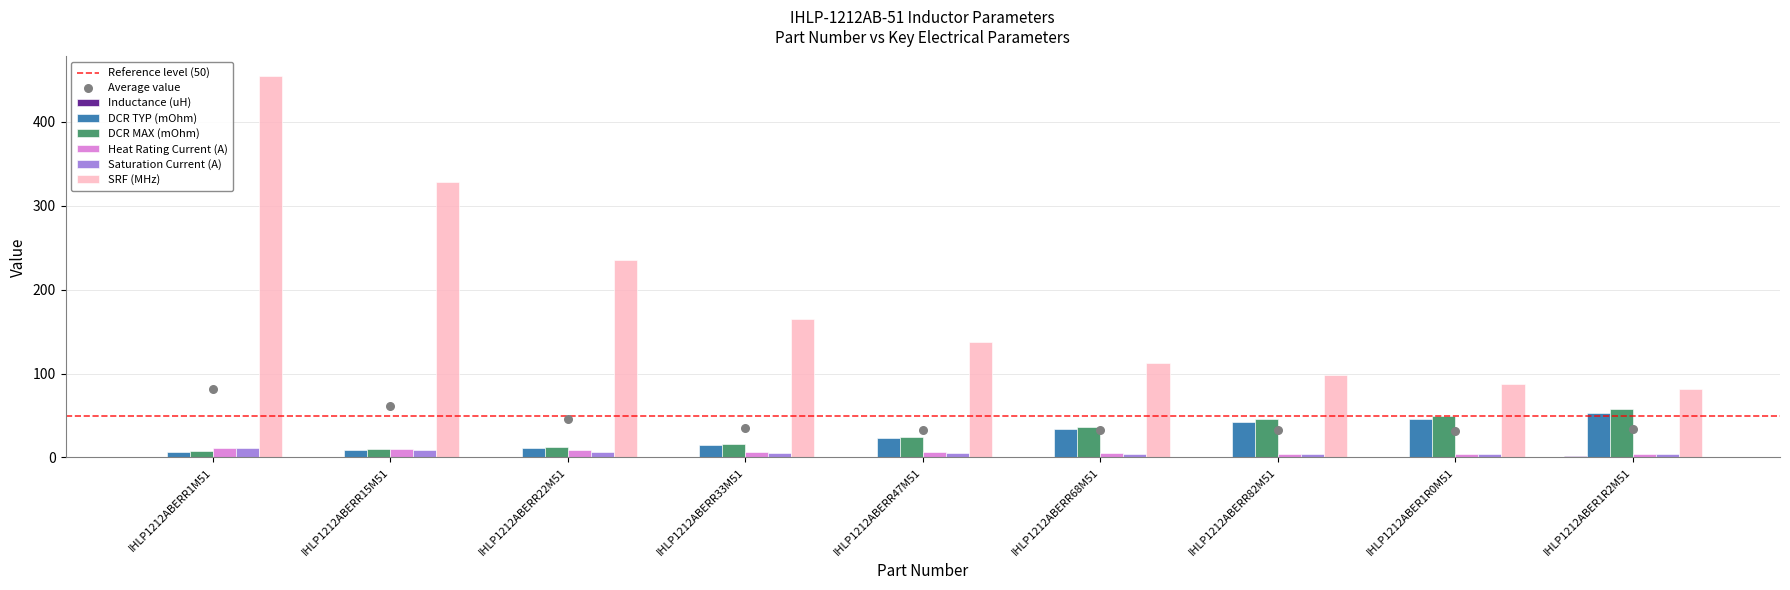

At which category is the sum across all series the highest?

IHLP1212ABERR1M51